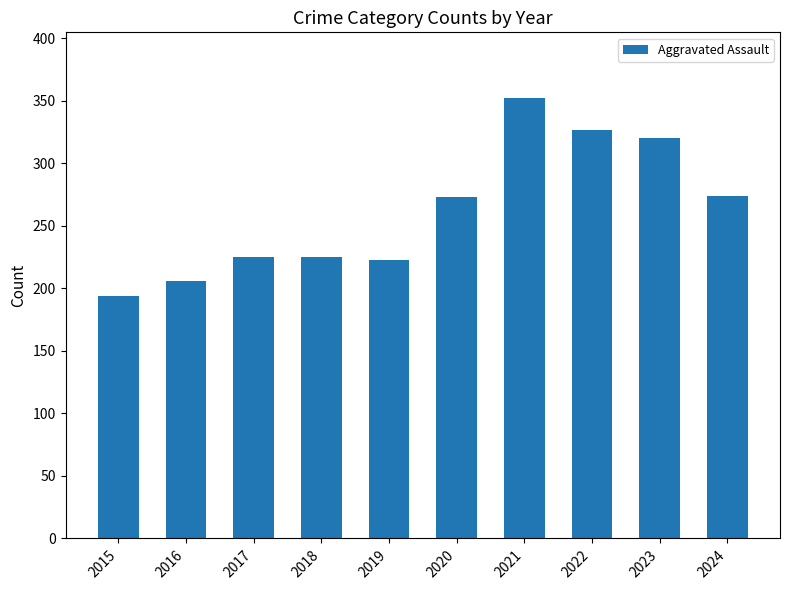

What is the value of the 1st bar from the left?

194